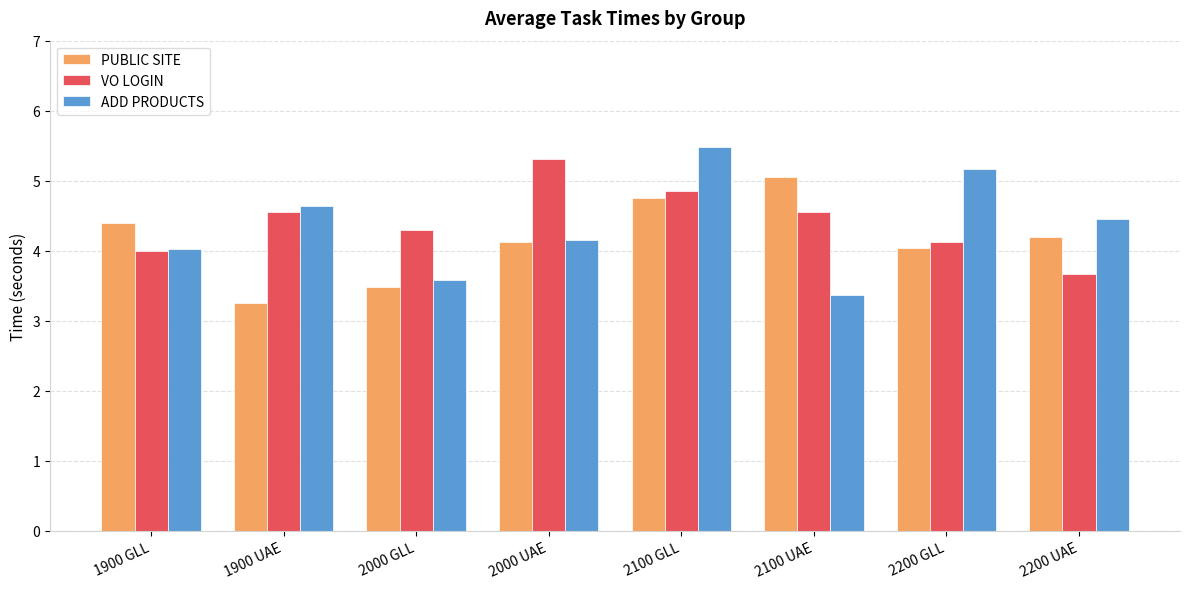

The value of PUBLIC SITE at 2200 UAE is 4.2. True or false?

True